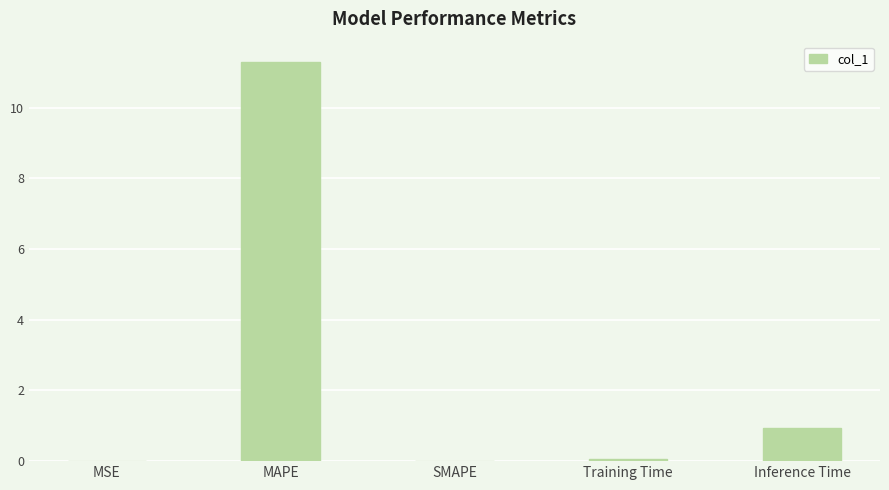

What is the change in value from MSE to Inference Time?

+0.9